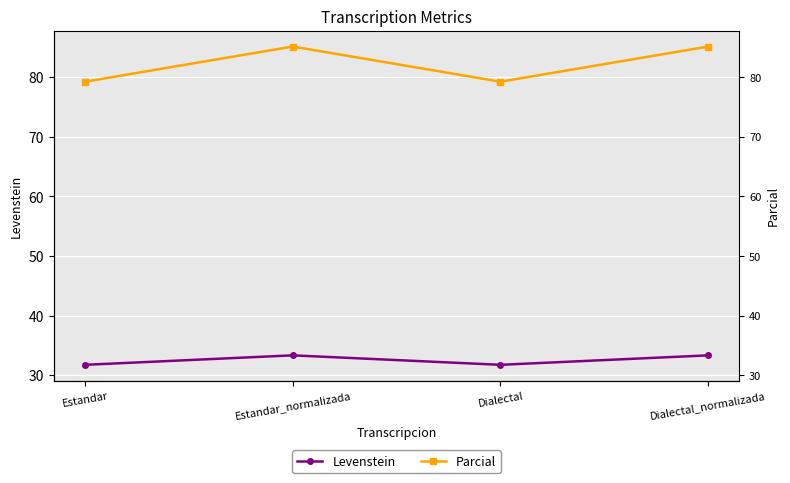

What is the lowest value of the Levenstein series?

31.7